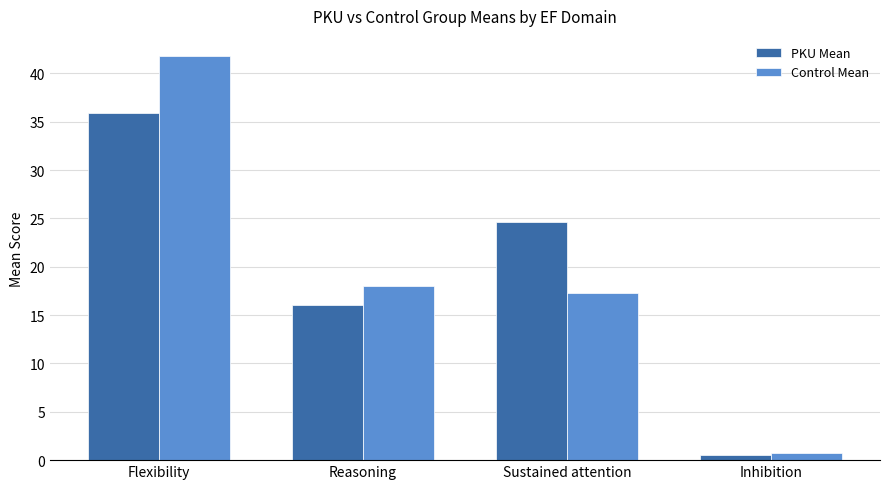

What is the label of the 1st bar from the right?

Inhibition